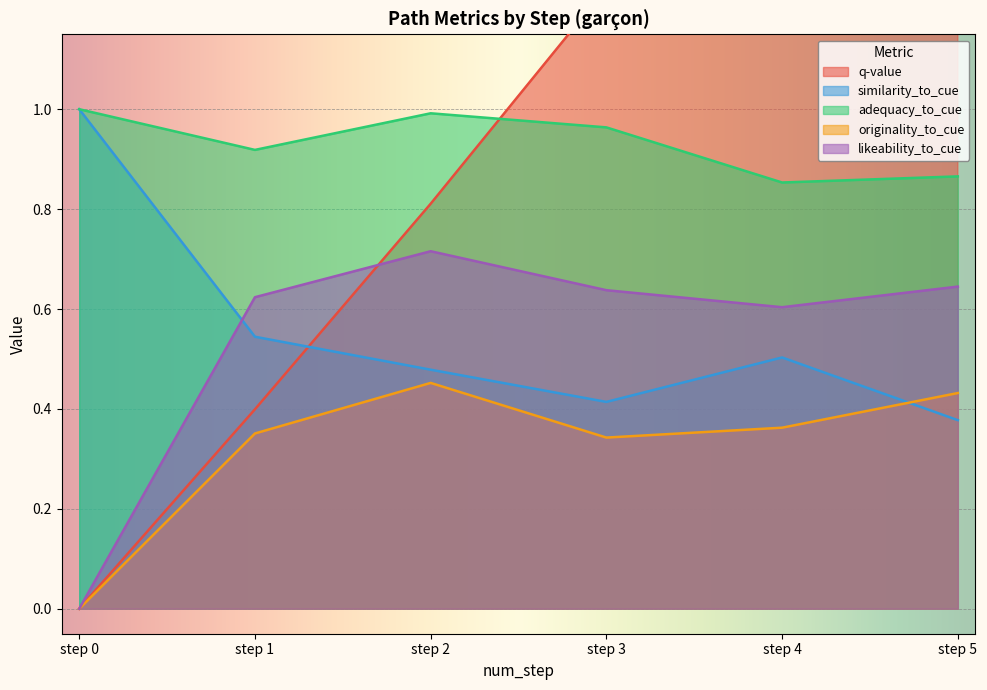

What is the average value of the q-value series?

1.1